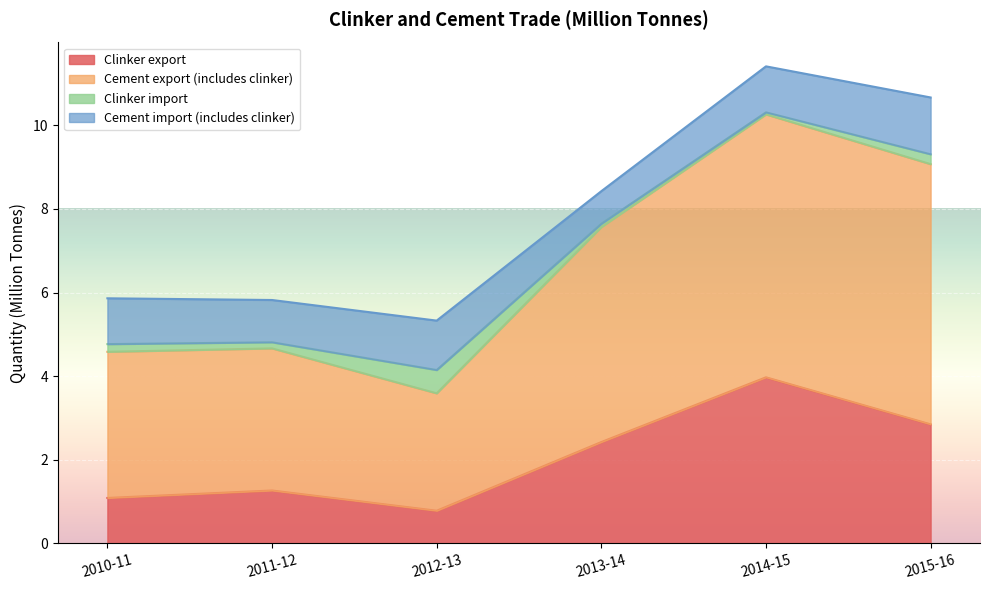

What is the minimum value for Clinker export?

0.8